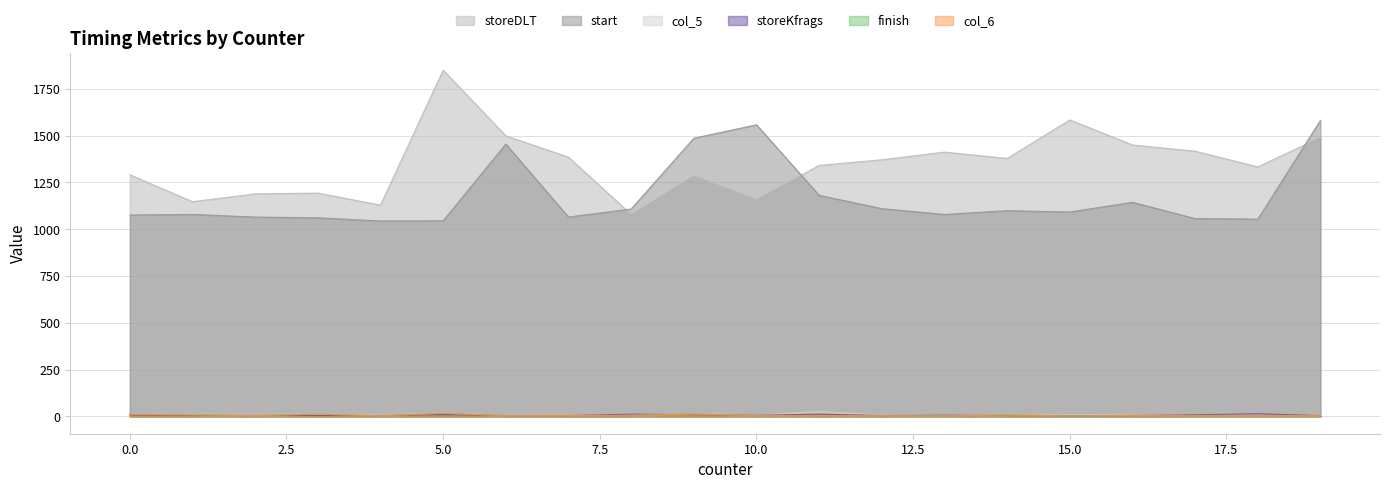

Count the number of data series in this chart.

6